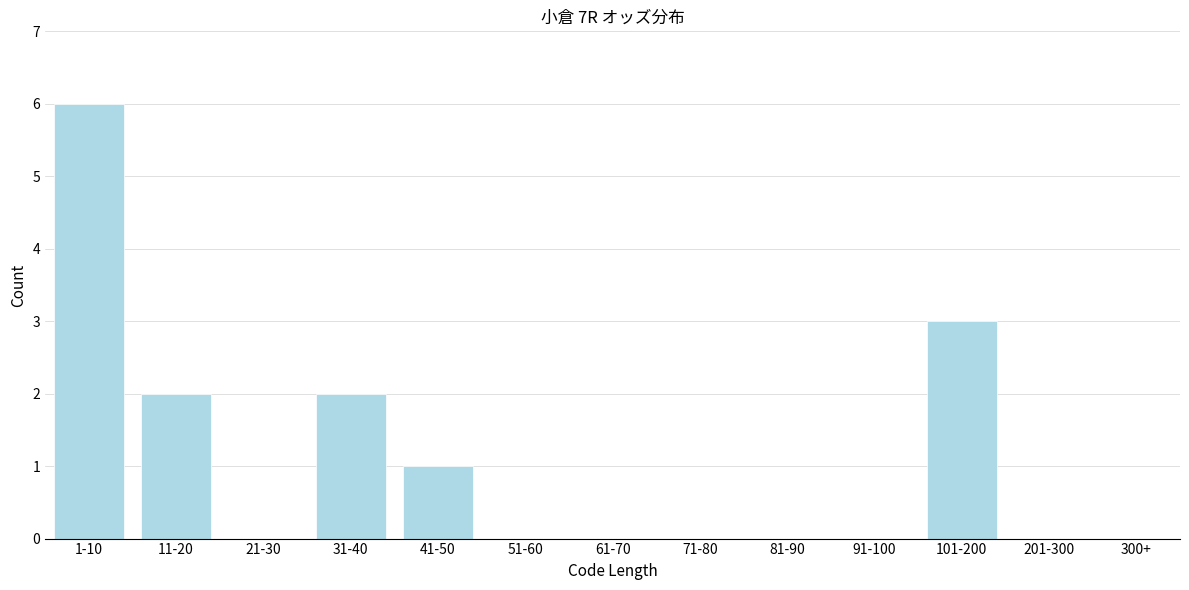

Reading left to right, what are all the values shown in this chart?

1-10=6	11-20=2	21-30=0	31-40=2	41-50=1	51-60=0	61-70=0	71-80=0	81-90=0	91-100=0	101-200=3	201-300=0	300+=0